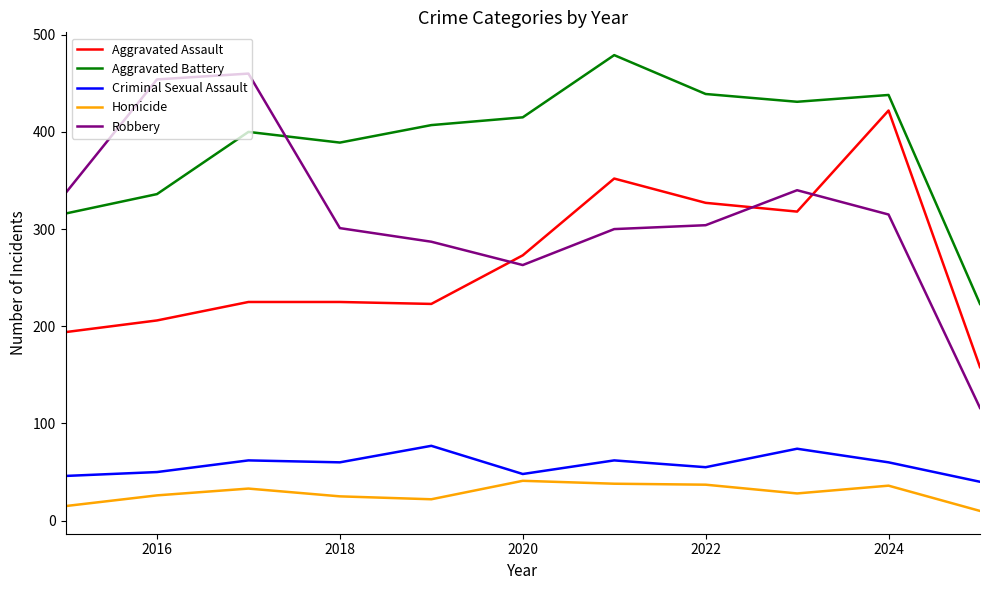

How many lines are shown in the chart?

5